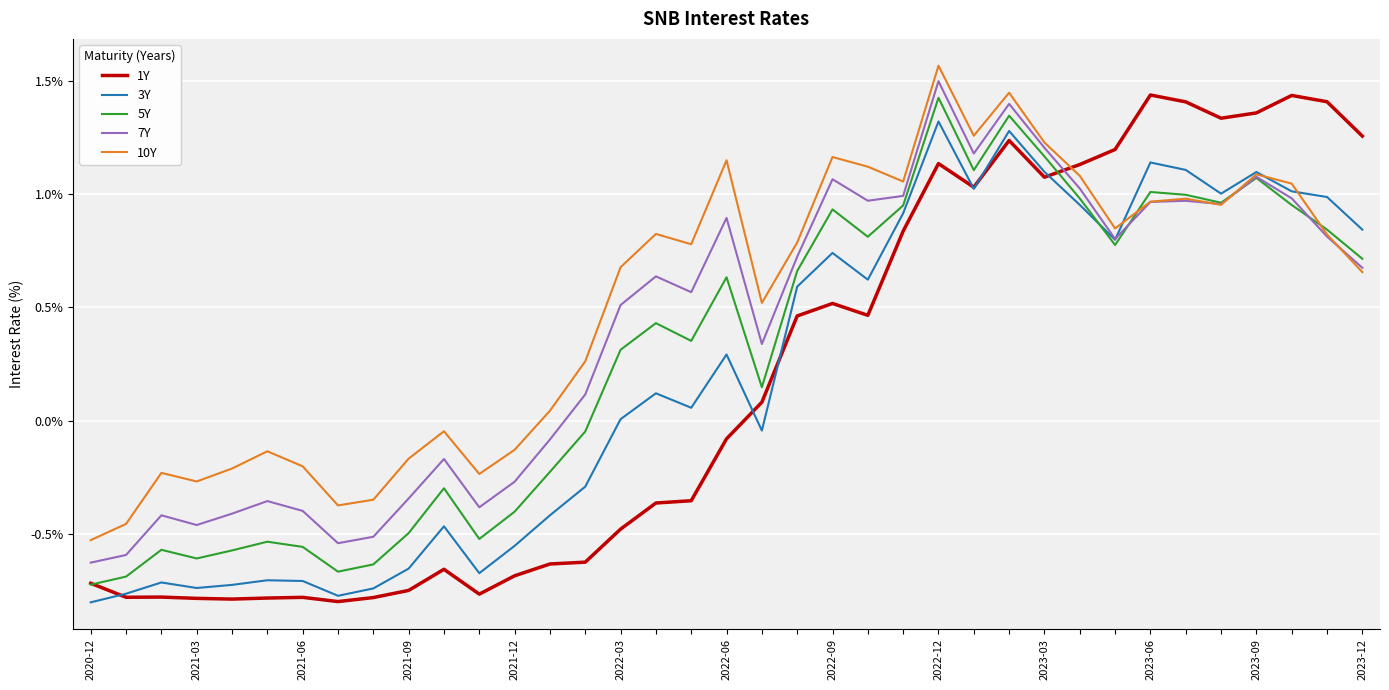

Which series has the widest spread of values?

1Y